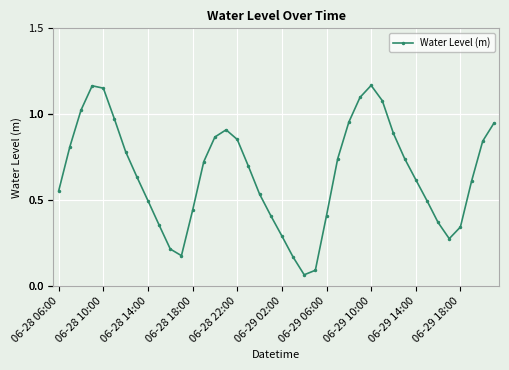

How many interior local valleys (lower than both neighbors) does the data have?

3